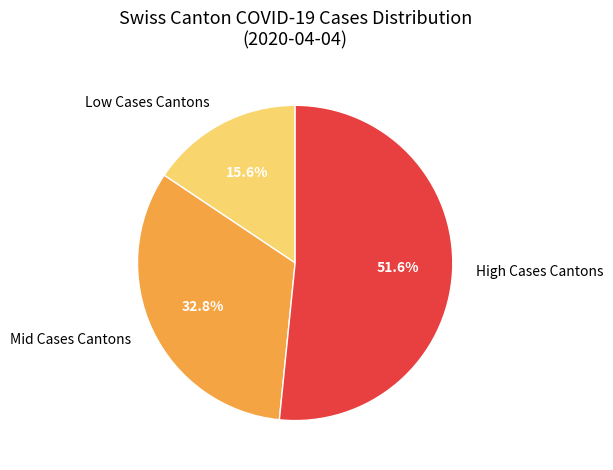

Rank the categories by value from highest to lowest.

High Cases Cantons, Mid Cases Cantons, Low Cases Cantons